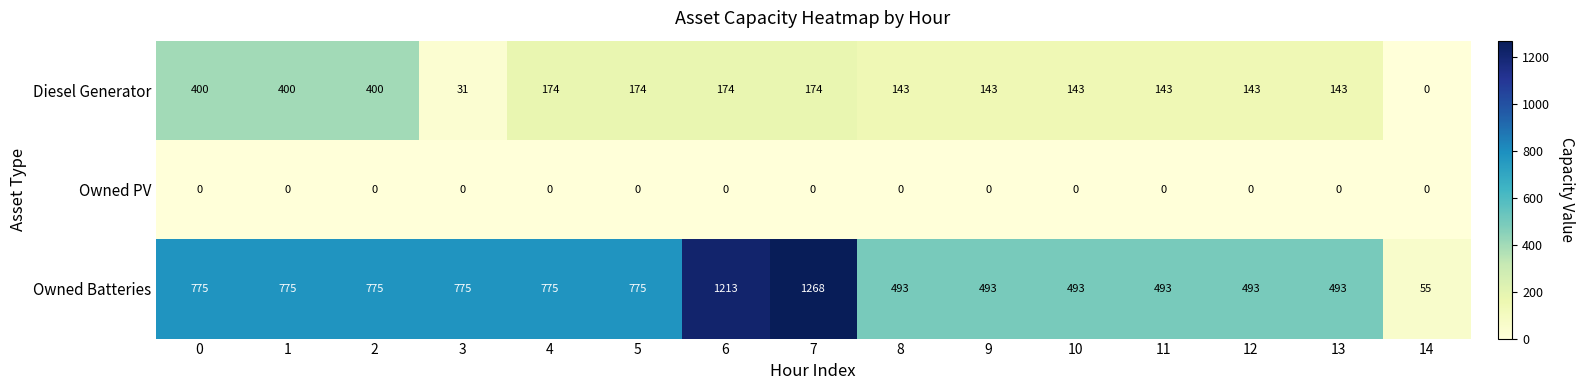

Which series changed the most between 7 and 10?

Owned Batteries